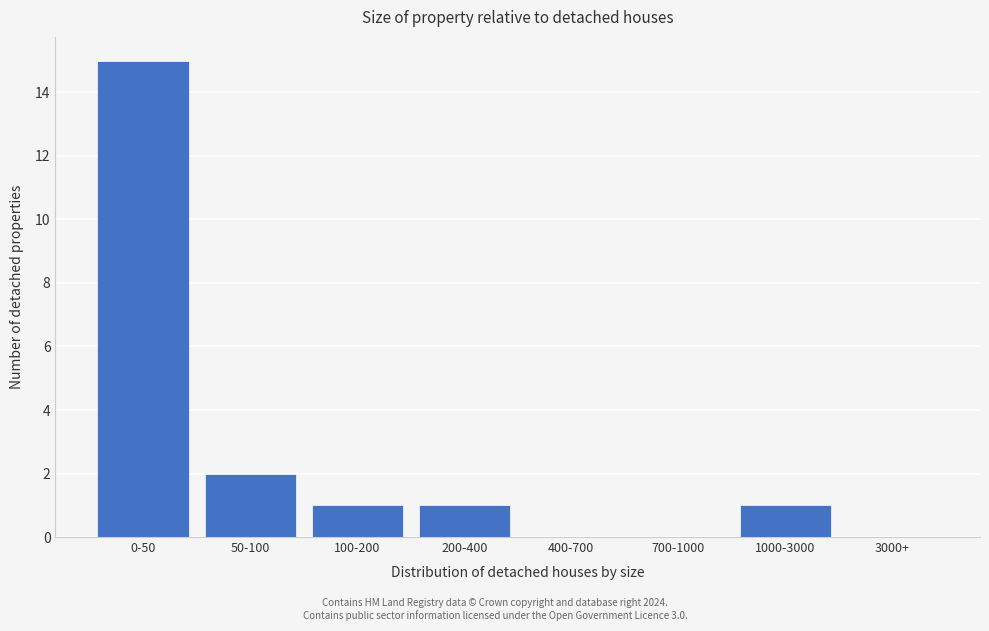

Reading left to right, list all the values displayed in this chart.

0-50=15	50-100=2	100-200=1	200-400=1	400-700=0	700-1000=0	1000-3000=1	3000+=0